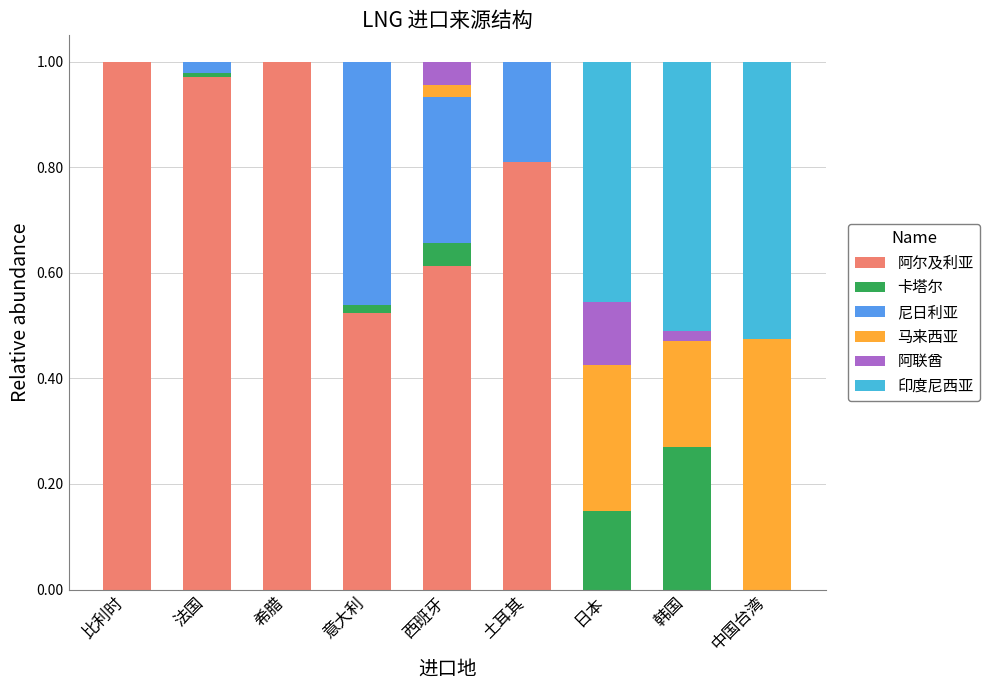

Where is 阿联酋 nearest to the value 0?

比利时